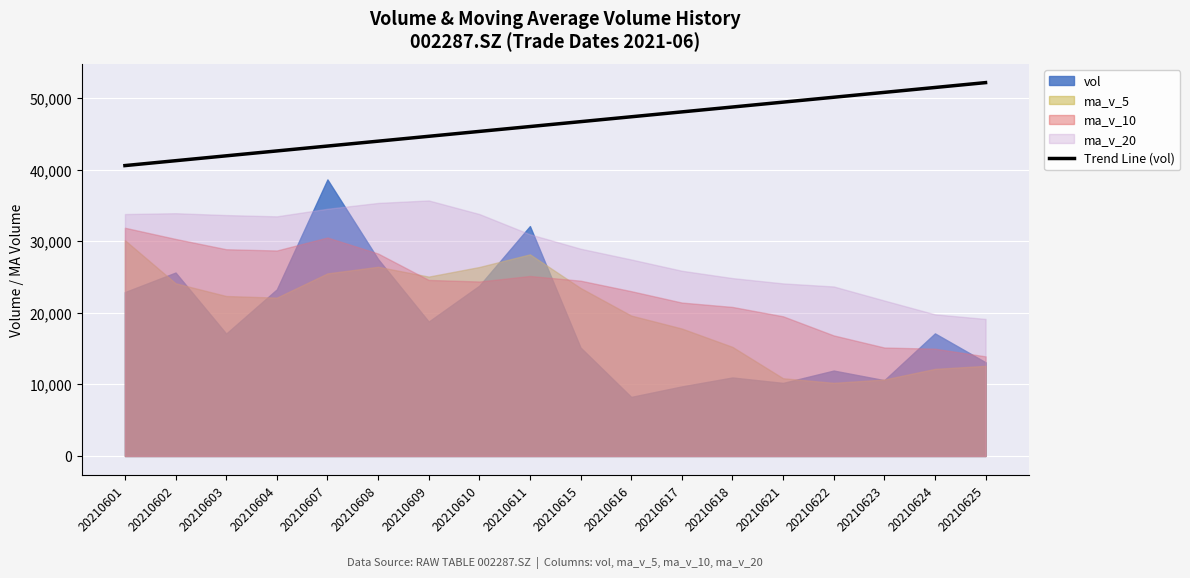

True or false: Trend Line (vol) has a value of 41952.3 at 20210603.

True